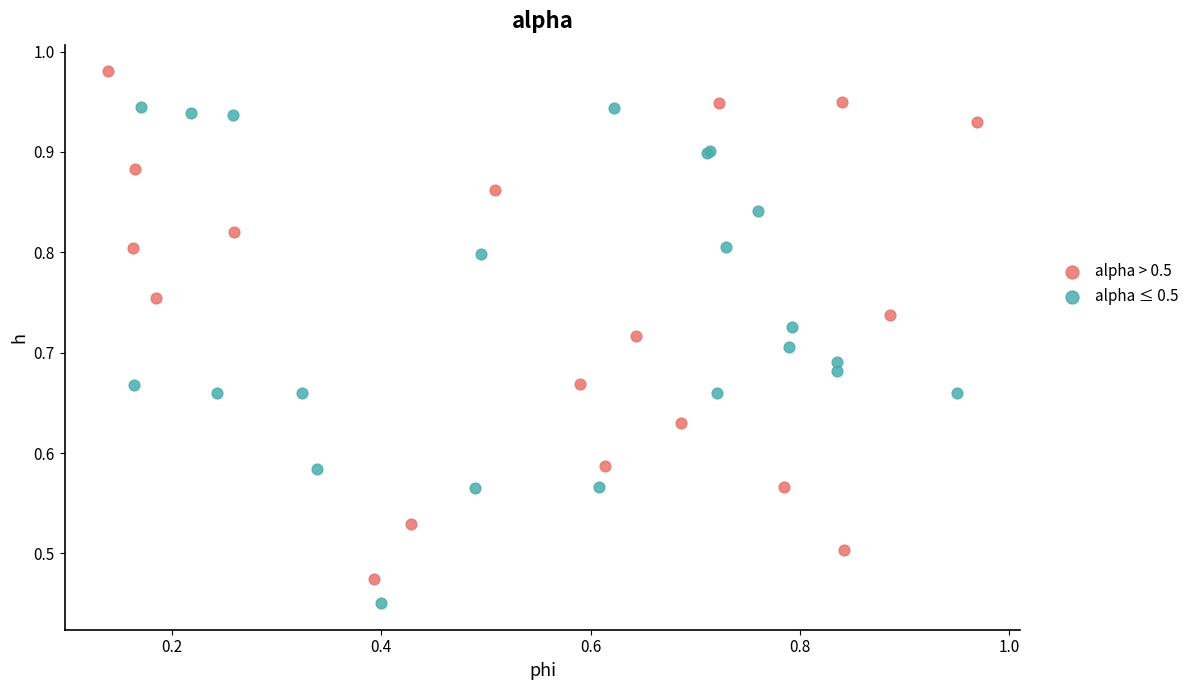

Which series reaches the minimum Y coordinate?

alpha ≤ 0.5